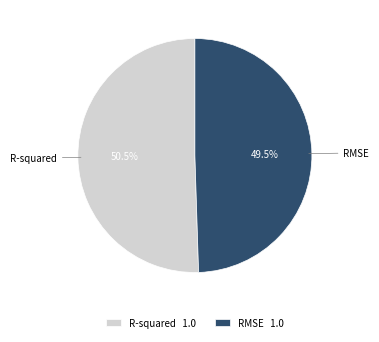

Does RMSE represent more than half of the total?

No